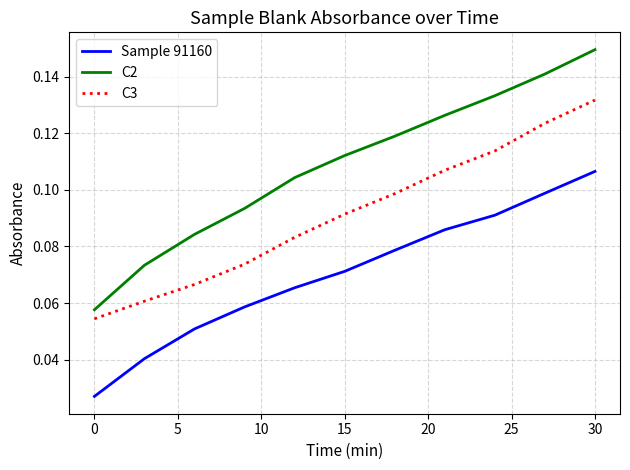

True or false: C2 and C3 intersect in this chart.

False